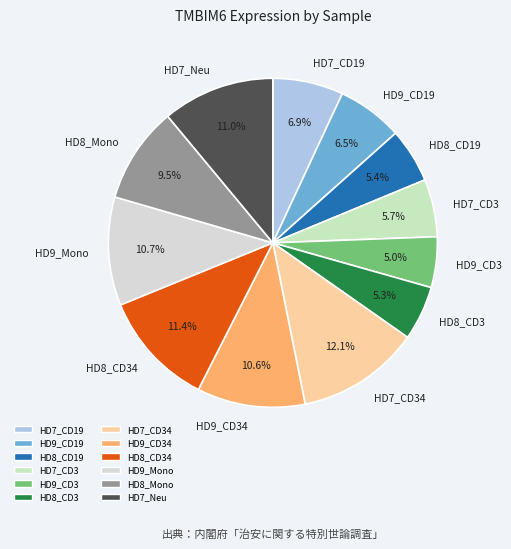

To the nearest percent, what is the combined percentage of HD8_CD34 and HD9_Mono?

22%